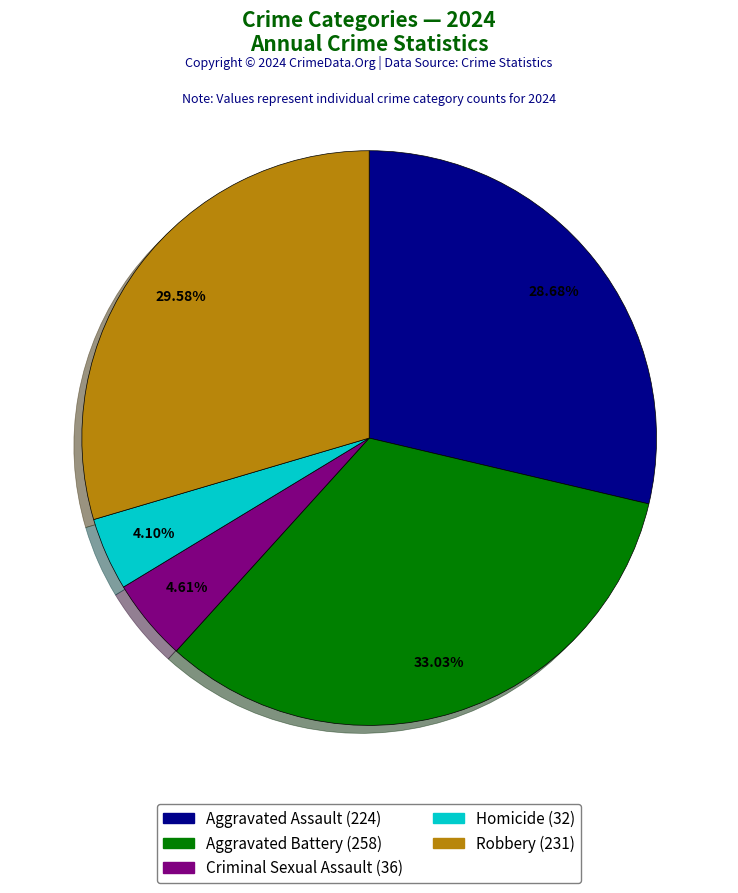

How many slices are in this pie chart?

5